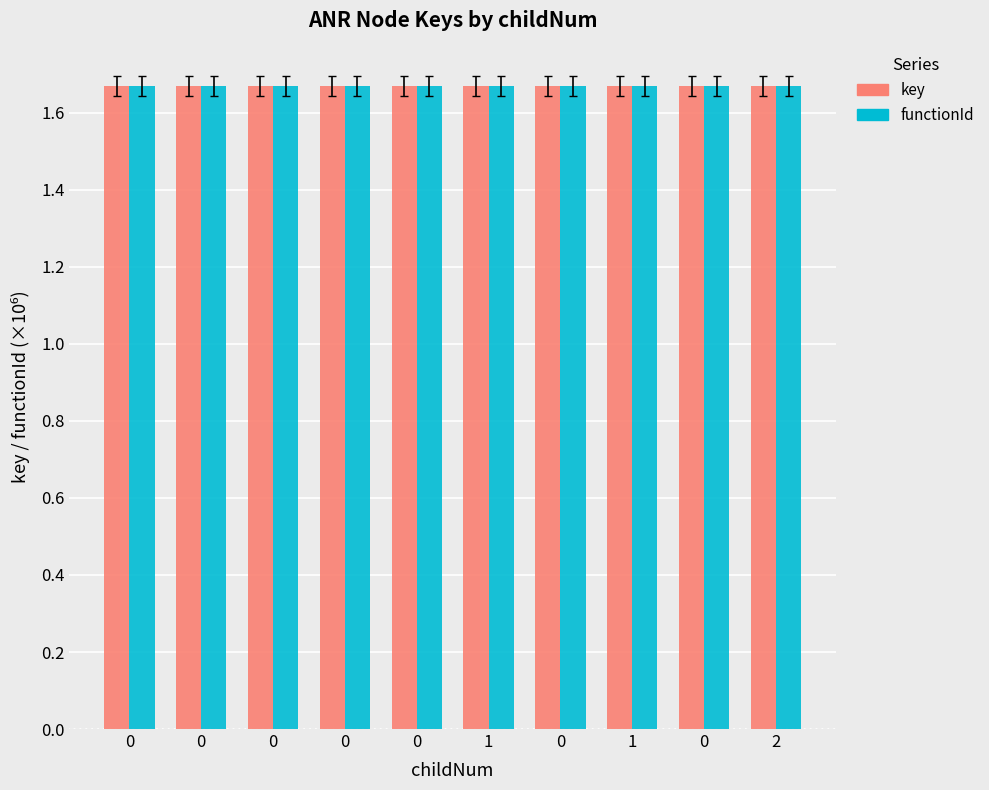

Rank the categories by functionId value from lowest to highest.

0, 0, 0, 0, 0, 1, 0, 1, 0, 2